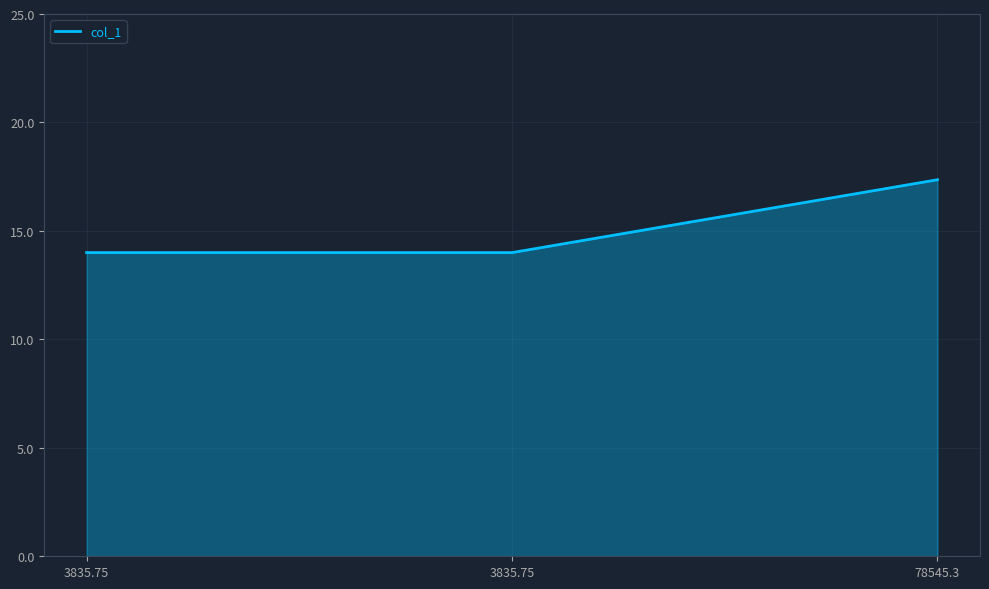

The value at 3835.75 is 14.0. True or false?

True